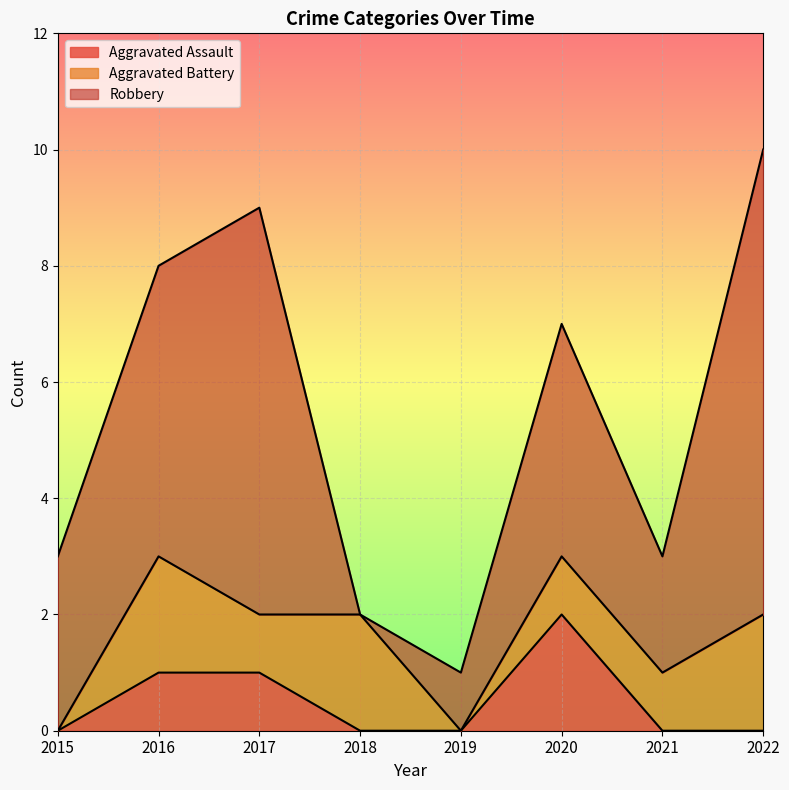

What is the sum of all Aggravated Assault values?

4